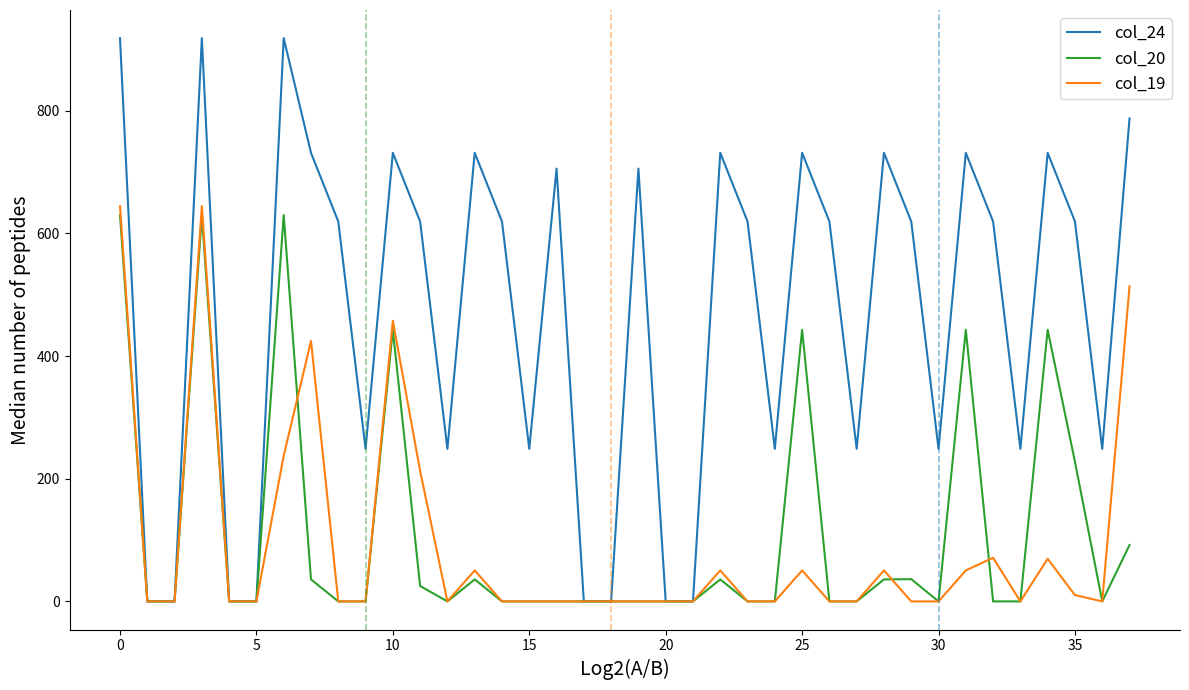

Does the chart have visible grid lines?

No